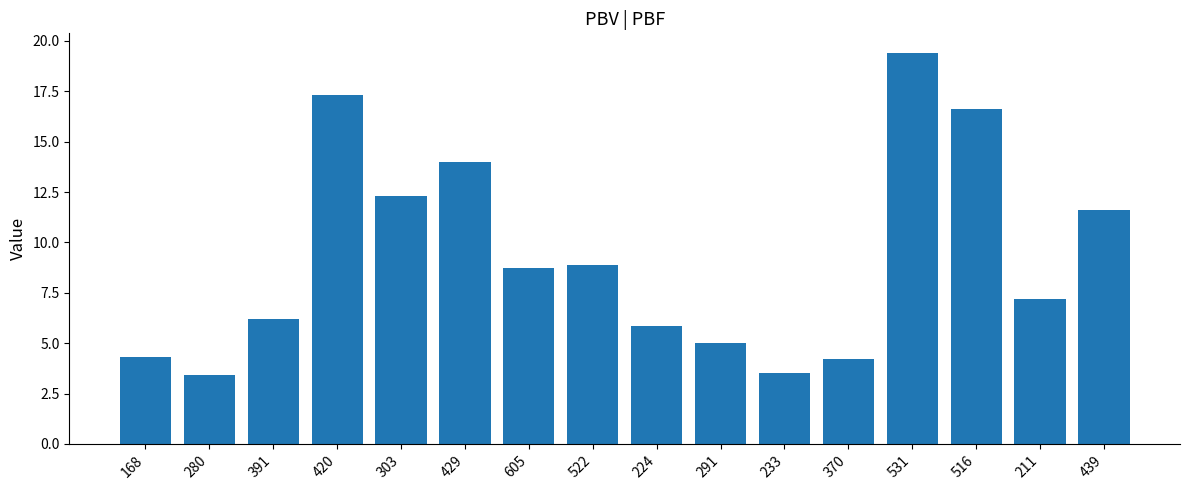

True or false: the data shows 1.3 at 233.

False